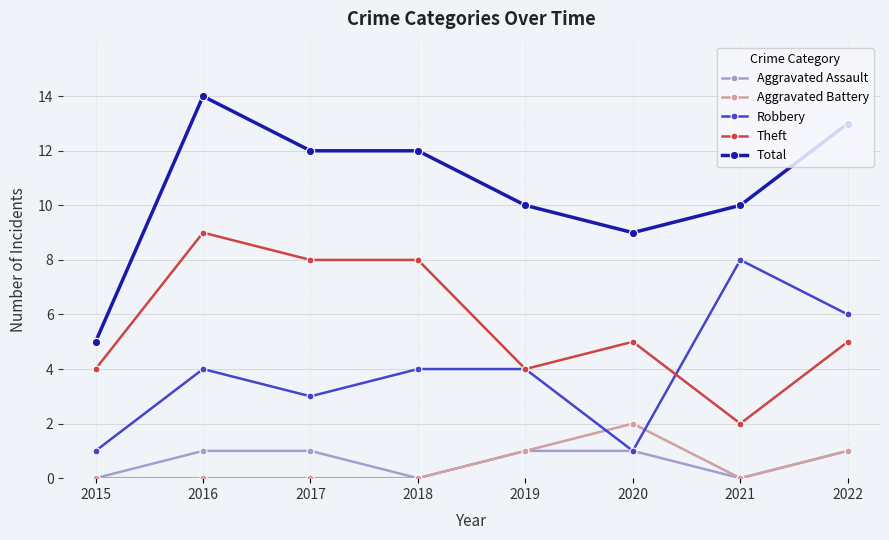

The value of Total at 2016 is 21. True or false?

False